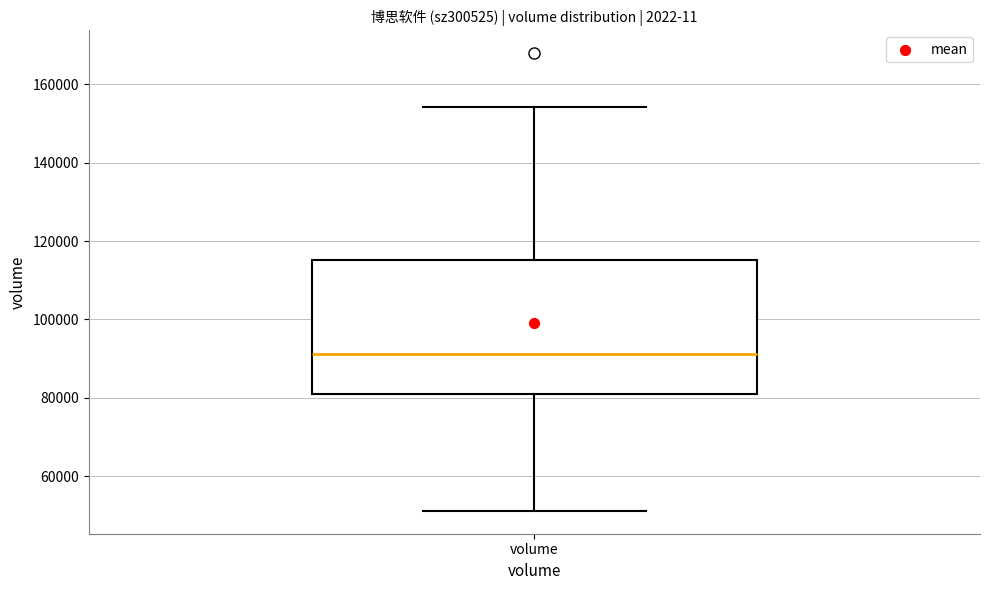

Read this box plot against the y-axis: the position of the median line, the range covered by the box, and the ends of both whiskers. The values are not printed on the chart, so give them approximately, as read against the axis.

median 92000, box 80000 to 116000, whiskers 52000 to 154000